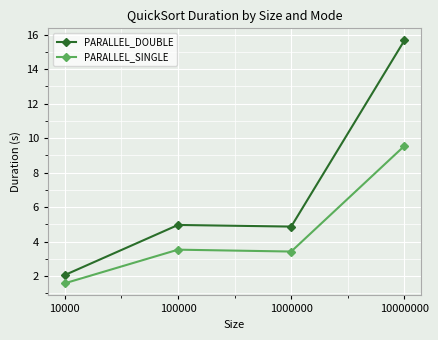

True or false: PARALLEL_SINGLE and PARALLEL_DOUBLE cross at least once.

False